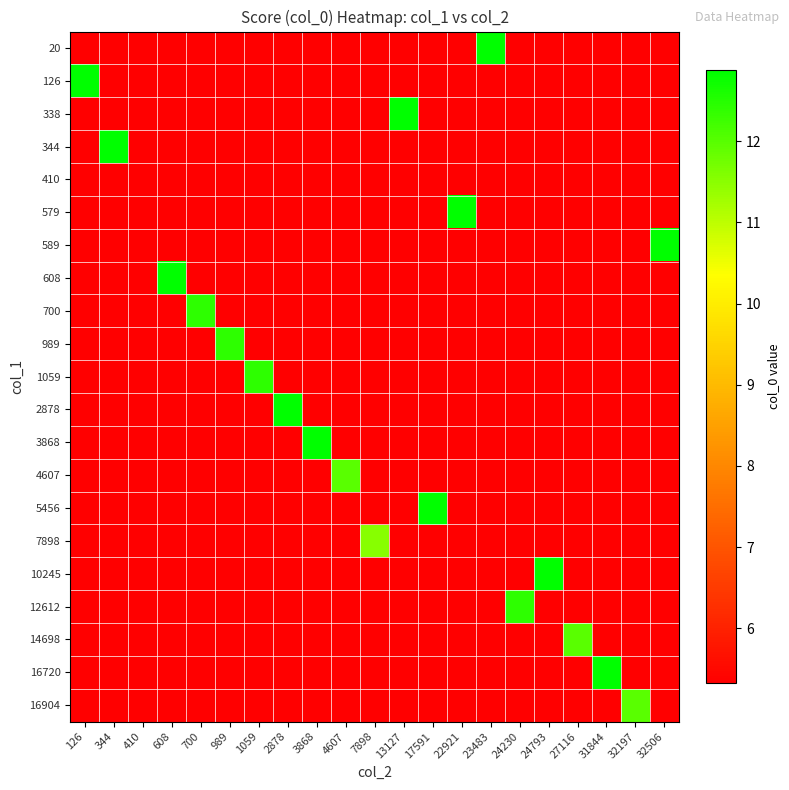

At how many categories does at least one series exceed 10?

20